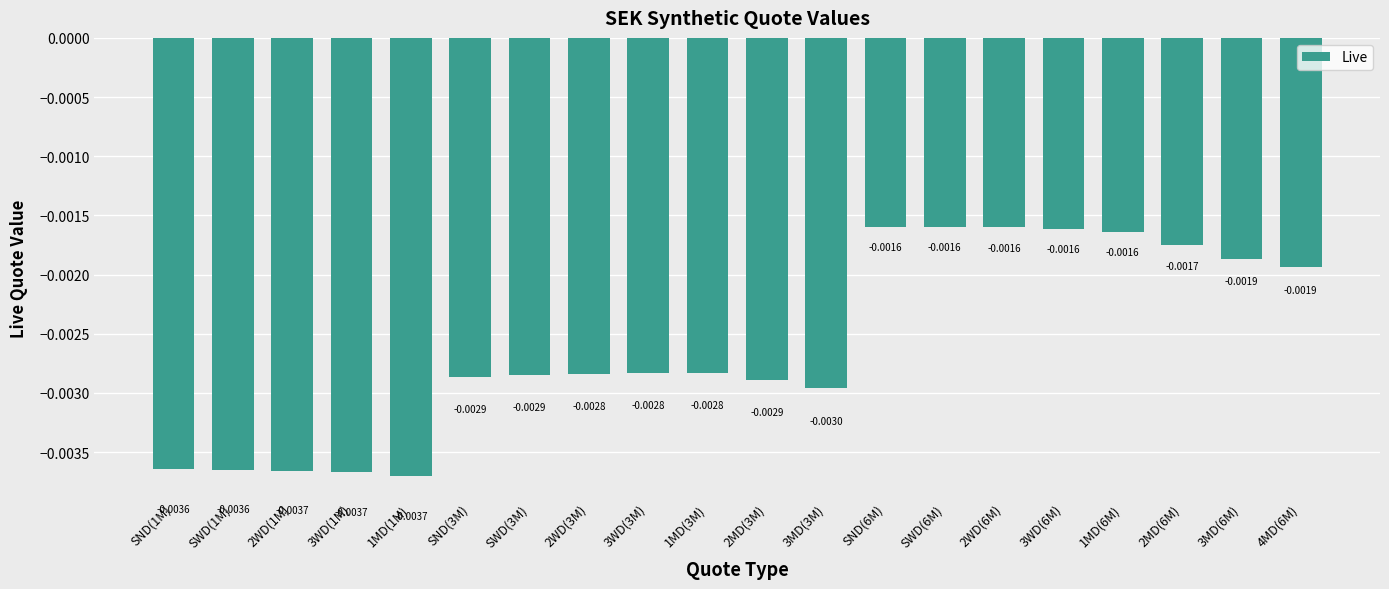

What is the label of the 1st bar from the left?

SND(1M)